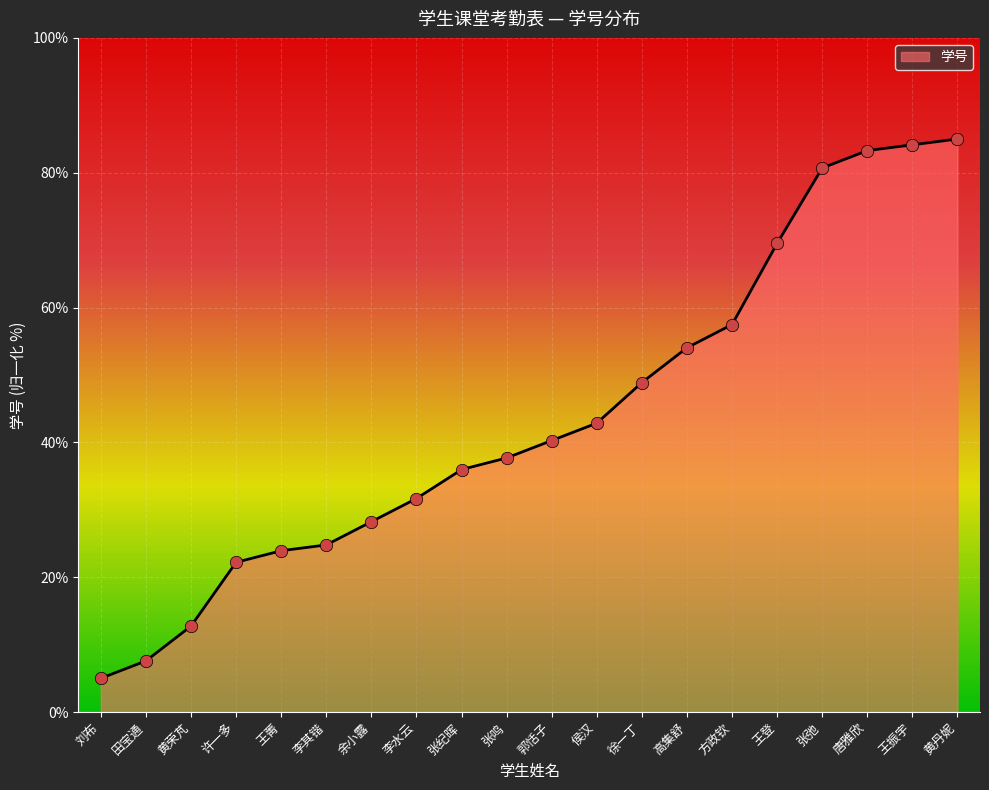

What is the change in value from 余小露 to 黄丹妮?

+56.8